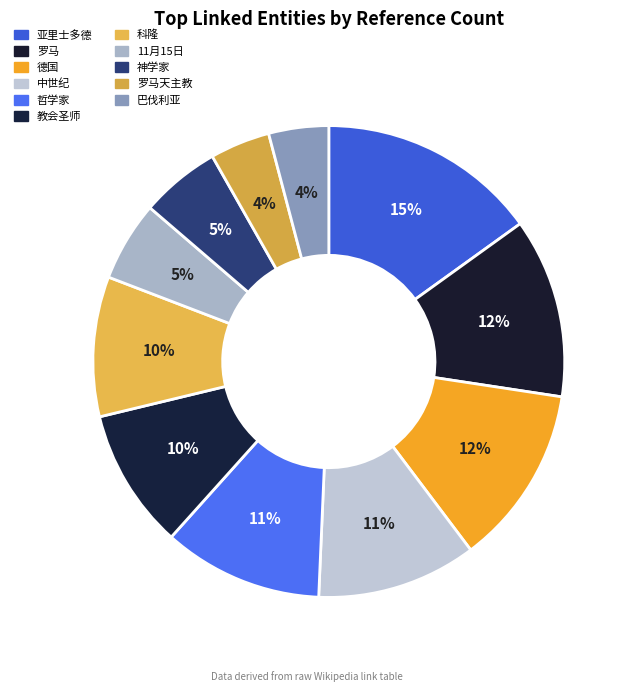

What percentage is the 哲学家 slice, to the nearest percent?

11%